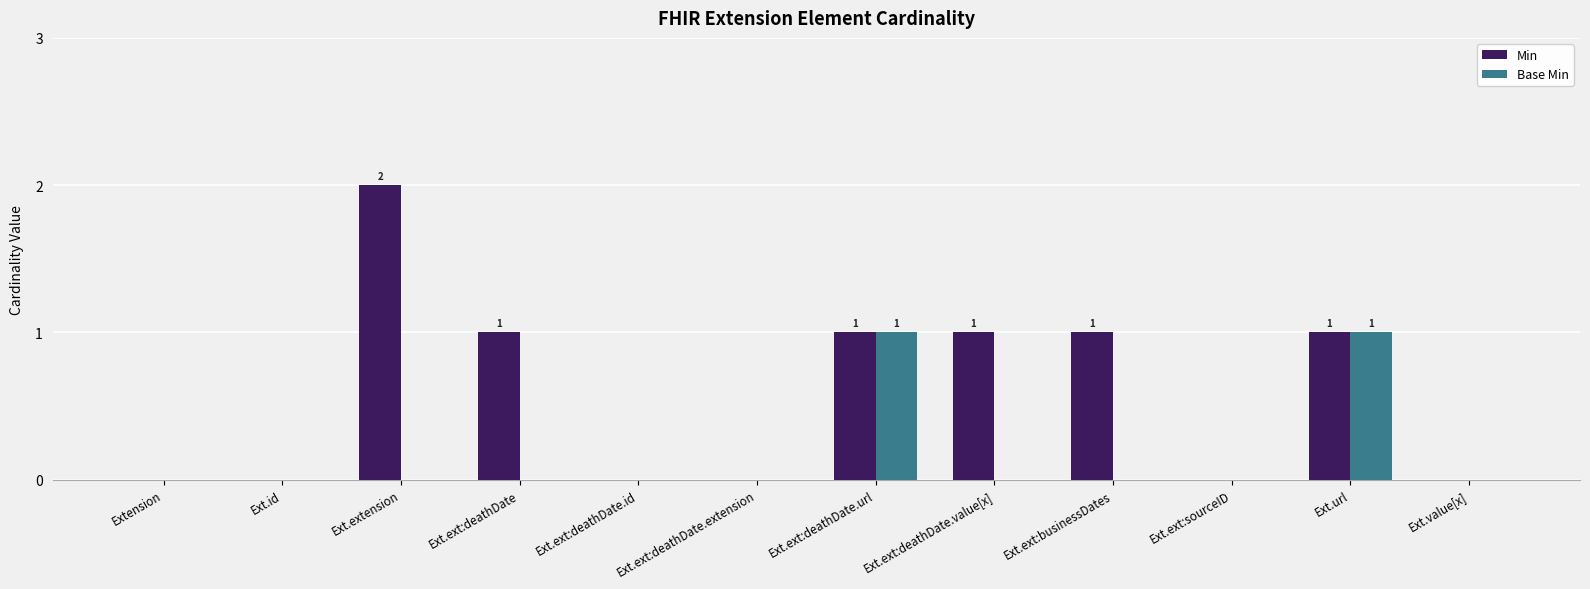

The Min series shows 1 at Ext.ext:deathDate.id. True or false?

False